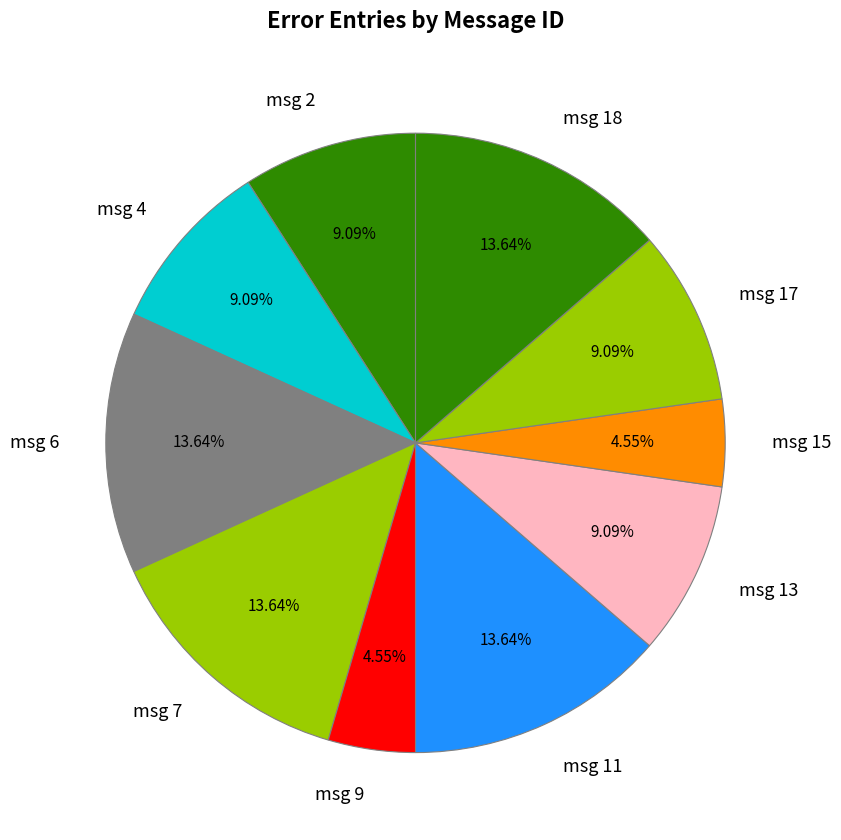

Does msg 7 account for over 50% of the chart?

No